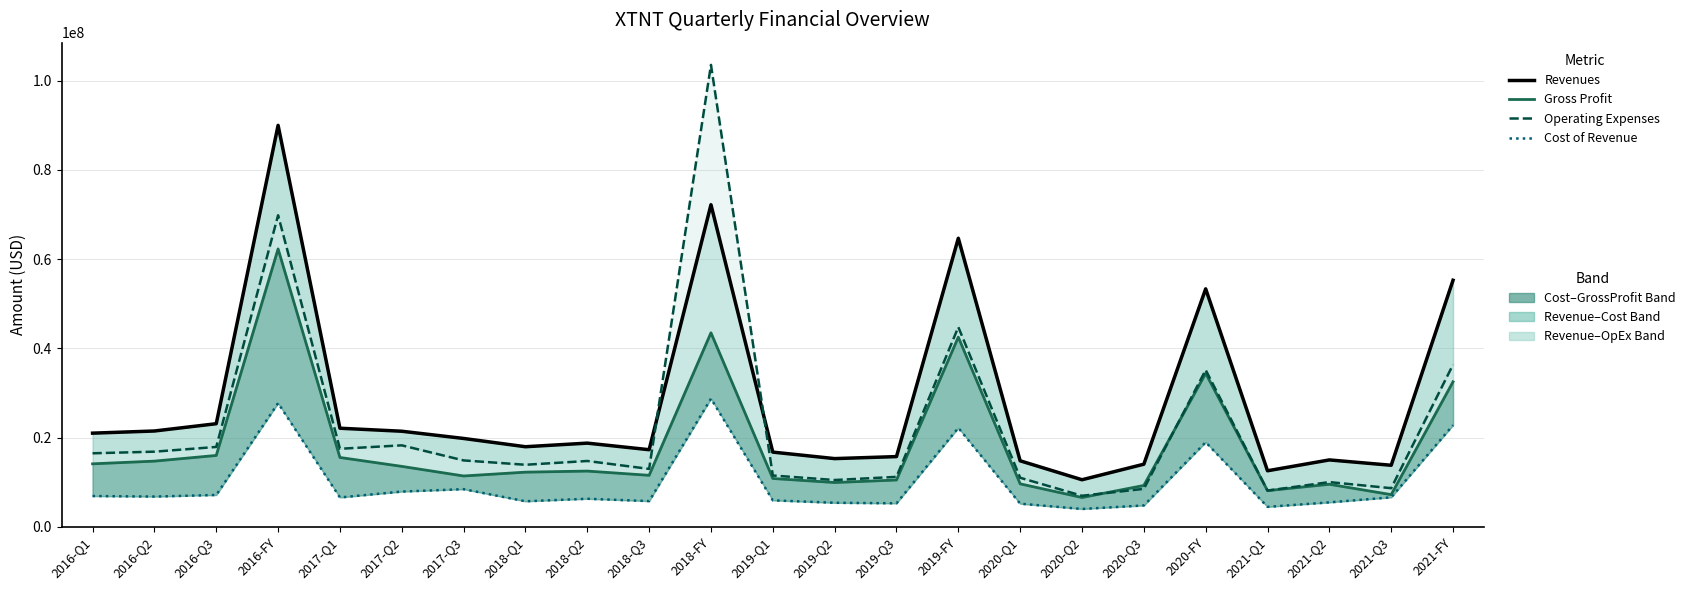

Between which two adjacent categories do Gross Profit and Operating Expenses first intersect?

2020-Q2 and 2020-Q3